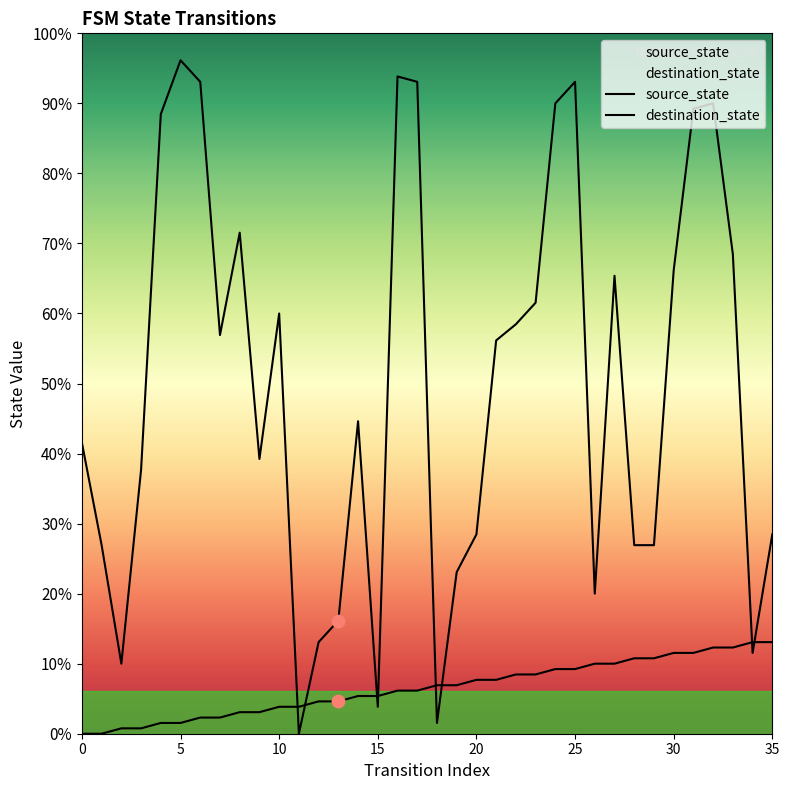

Which series reaches the maximum Y coordinate?

destination_state